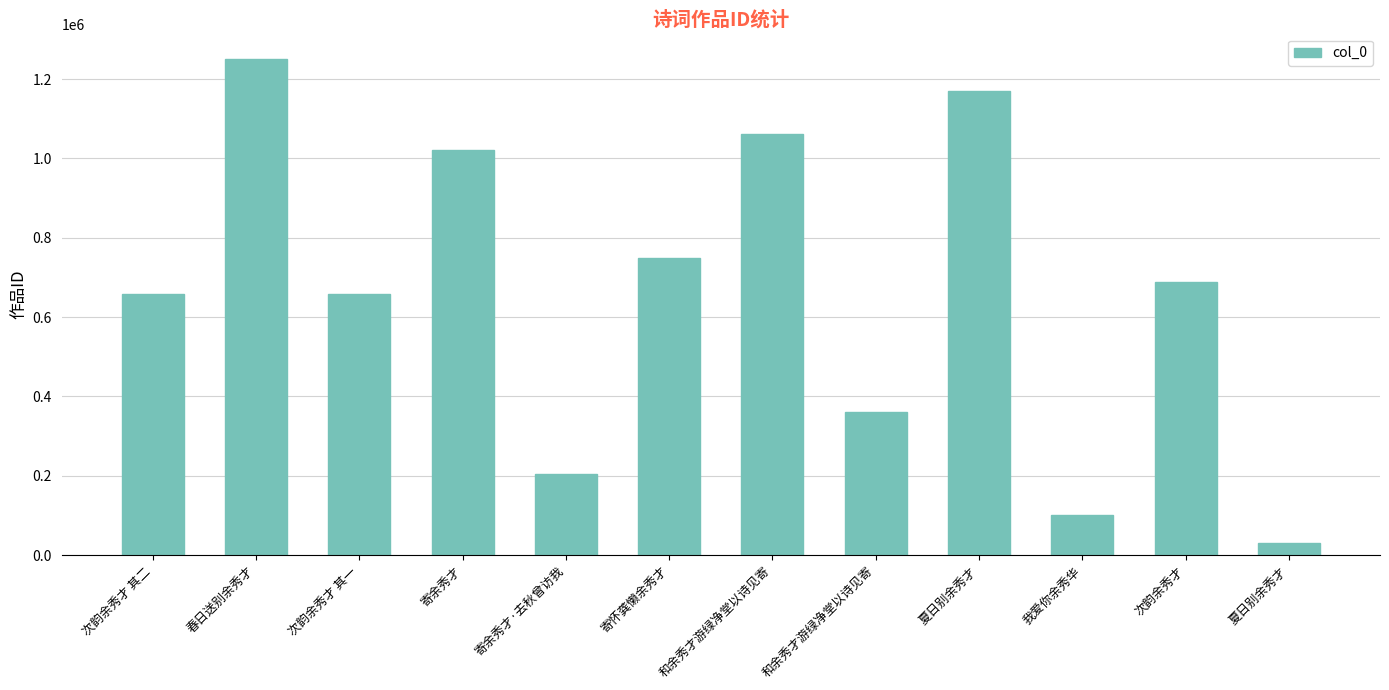

How many bars are there in total?

12